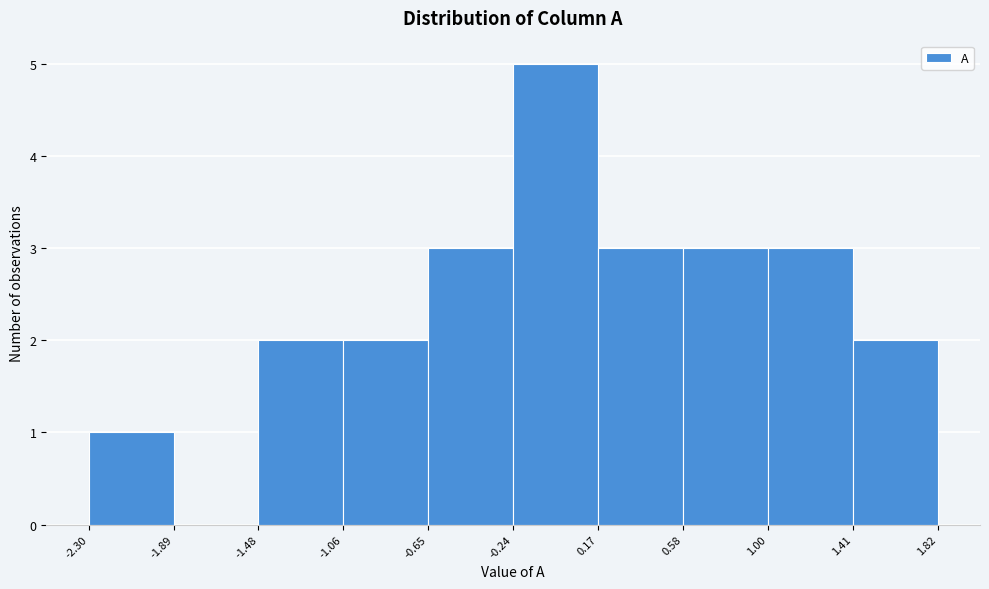

Reading left to right, transcribe this chart: for each bar, give the range it covers on the x-axis and its height. The values are not printed on the chart, so give them approximately, as read against the axis.

-2.30 to -1.89: 1
-1.89 to -1.48: 0
-1.48 to -1.06: 2
-1.06 to -0.65: 2
-0.65 to -0.24: 3
-0.24 to 0.17: 5
0.17 to 0.58: 3
0.58 to 1.00: 3
1.00 to 1.41: 3
1.41 to 1.82: 2